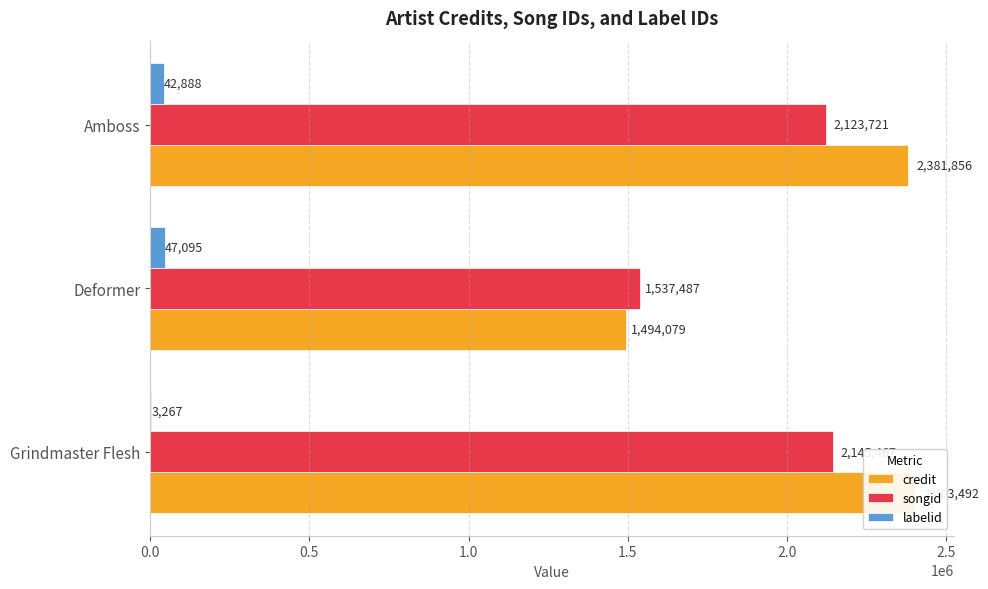

At how many categories does at least one series exceed 2200873?

2